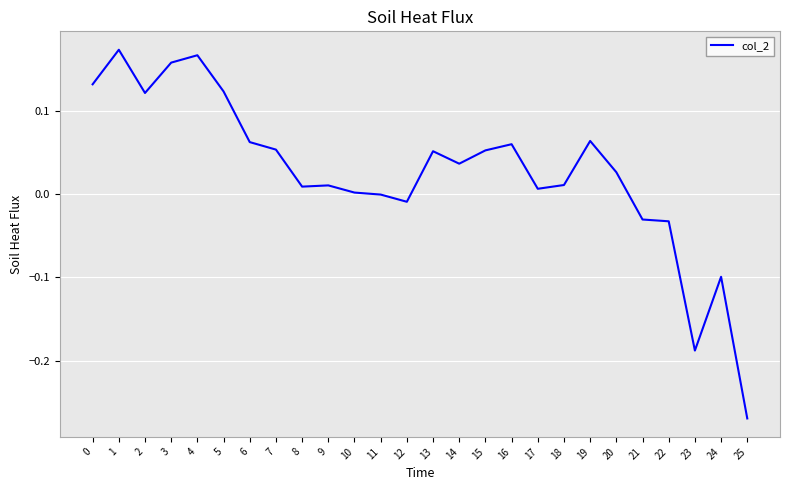

Between 20 and 9, which is larger?

20